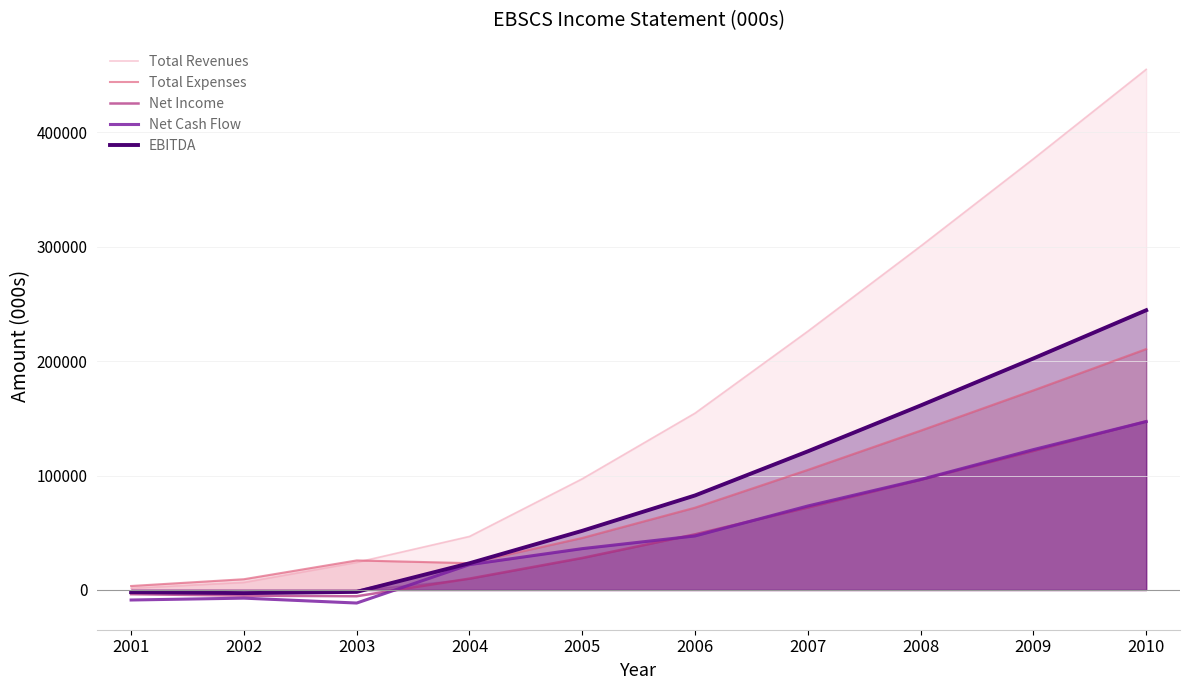

Is it true that EBITDA equals 146110.6 at 2006?

False